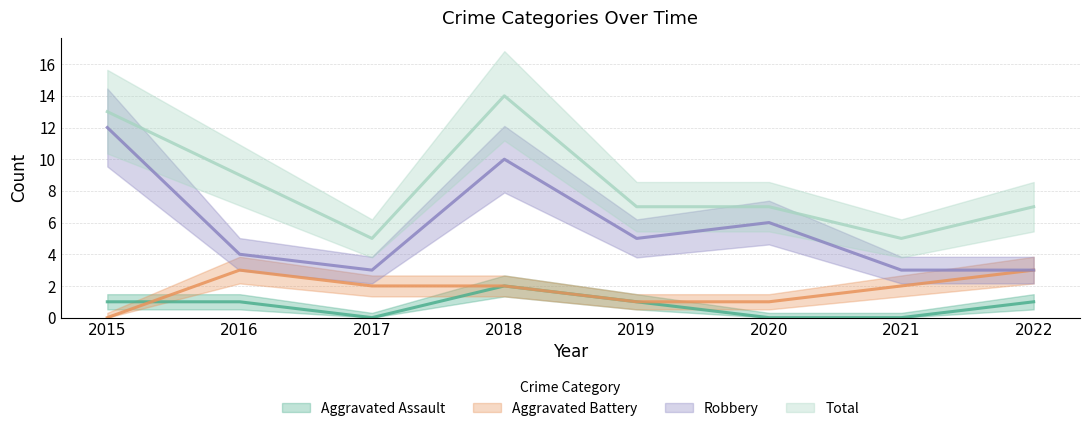

Reading left to right, transcribe all the data shown in this chart.

Aggravated Assault: 1	1	0	2	1	0	0	1
Aggravated Battery: 0	3	2	2	1	1	2	3
Robbery: 12	4	3	10	5	6	3	3
Total: 13	9	5	14	7	7	5	7